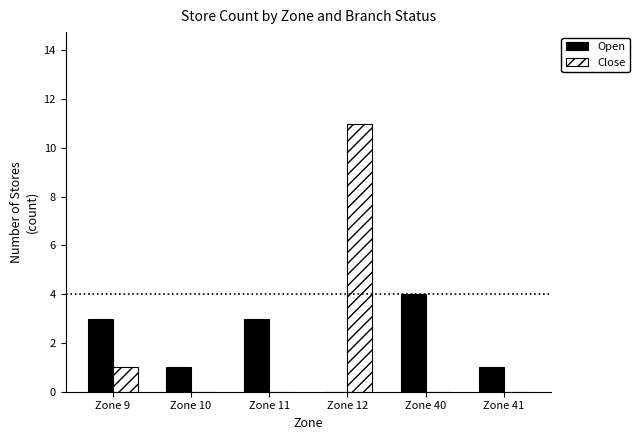

How many series are shown in this chart?

2